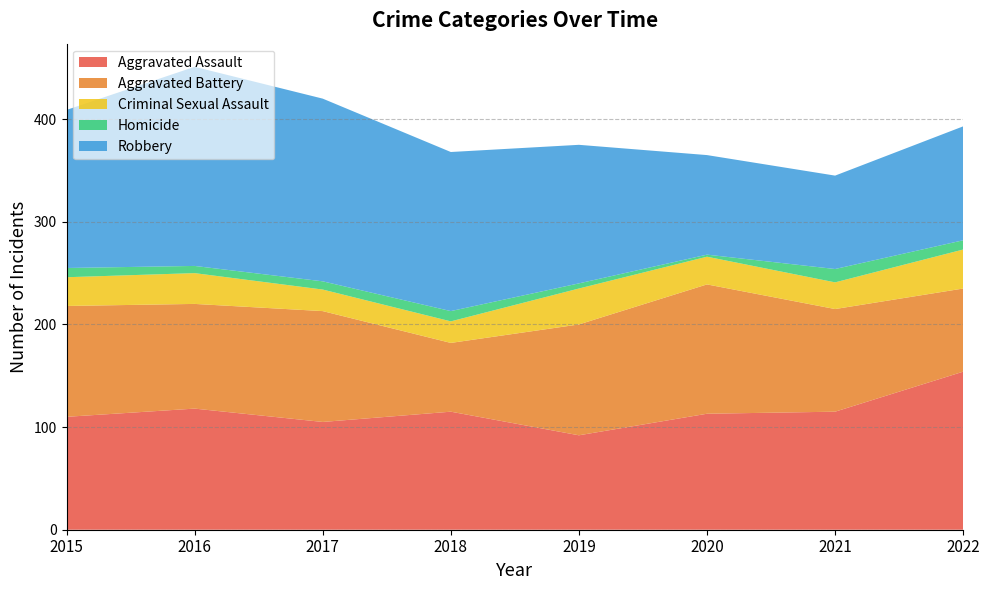

Which category has the lowest value in the Criminal Sexual Assault series?

2017